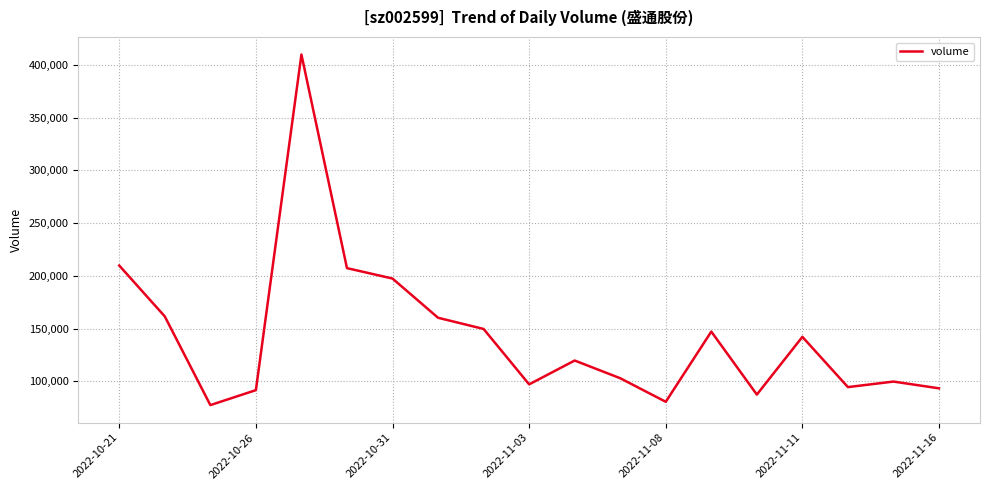

Is this an area chart (filled region under the line)?

No